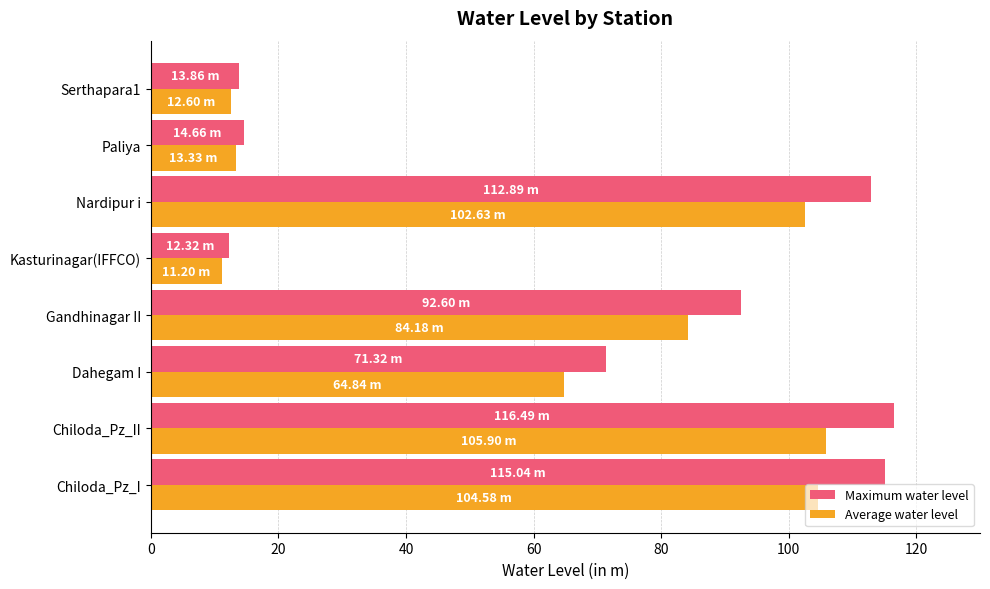

How many data points in Average water level are above 84?

4